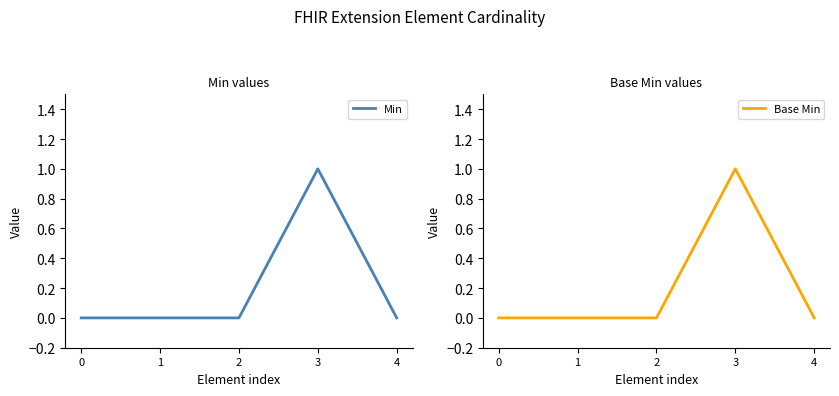

Count the Base Min values in the range 0 to 1.

5